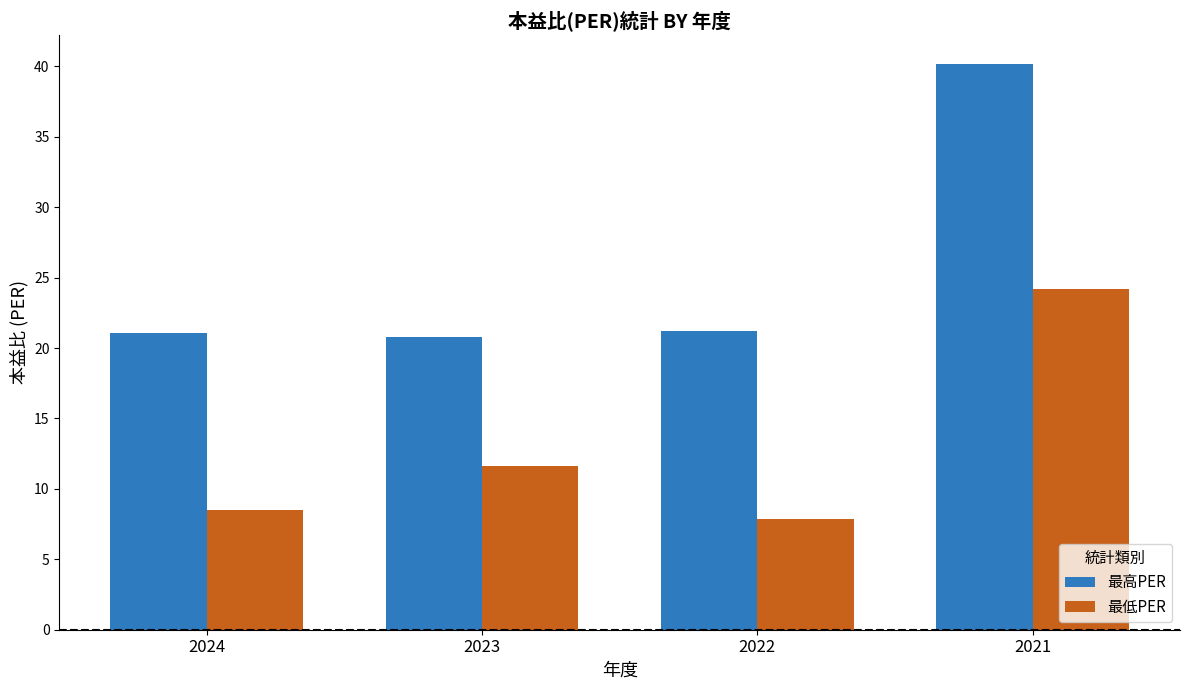

What are all the series names shown in the legend?

最高PER, 最低PER